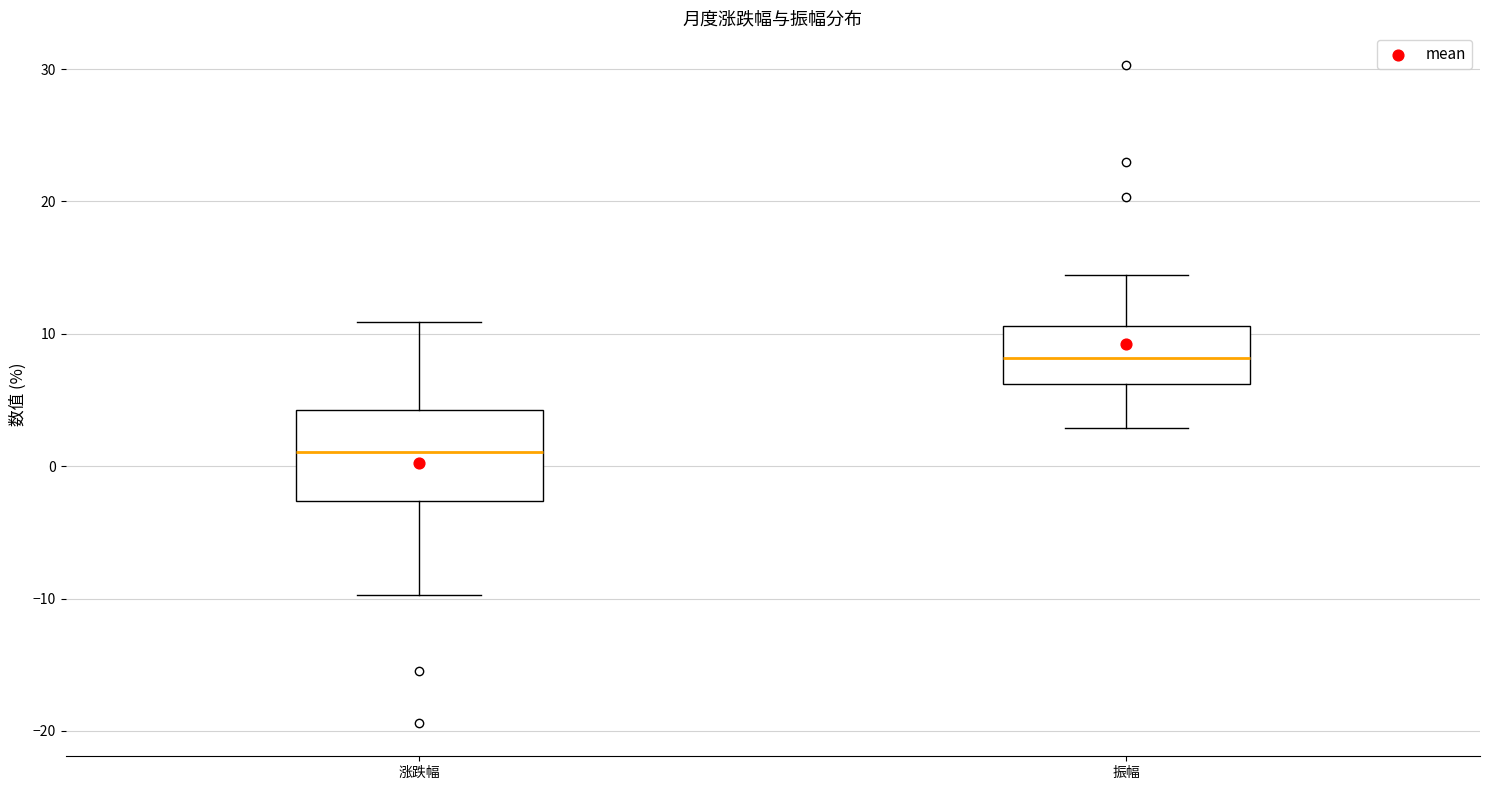

Comparing the boxes themselves (not the whiskers), which one is the tallest?

涨跌幅